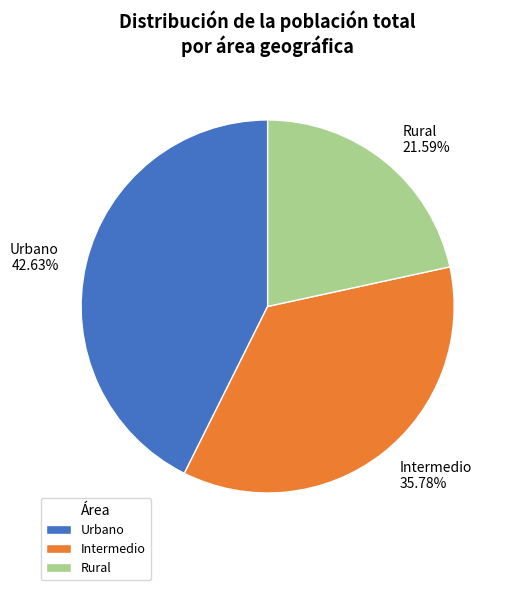

Between Intermedio and Urbano, which is larger?

Urbano